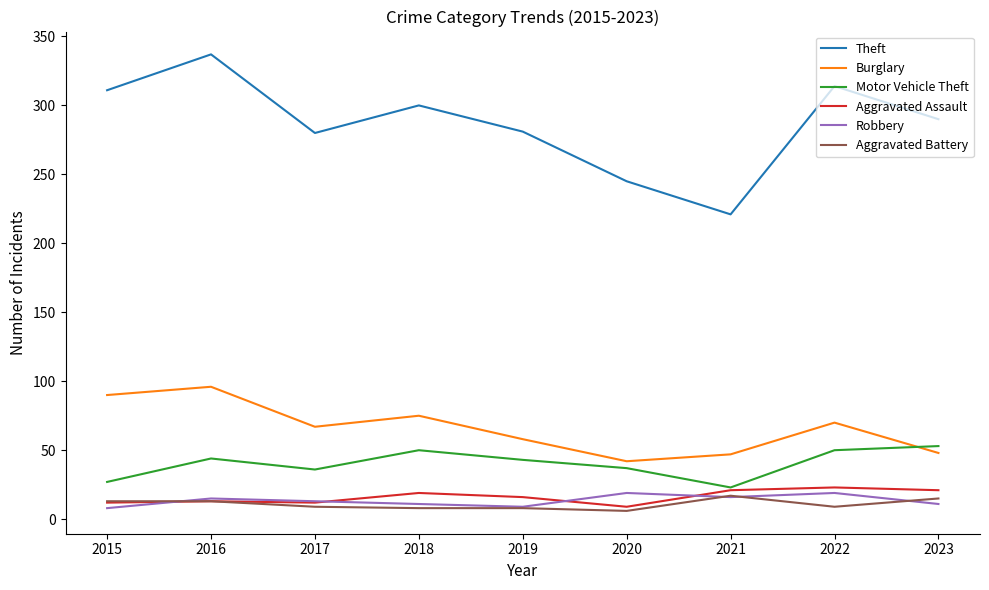

In Theft, how many points are higher than both neighbors (excluding endpoints)?

3